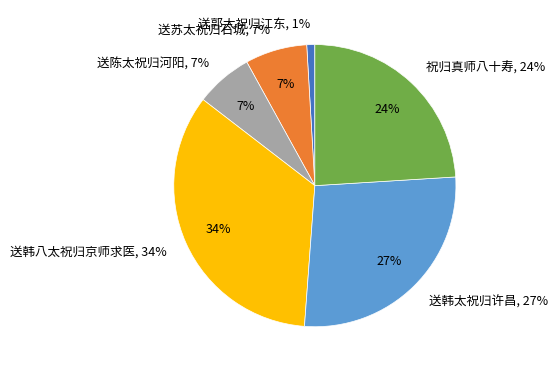

Is it true that 祝归真师八十寿 is 12% of the pie?

False